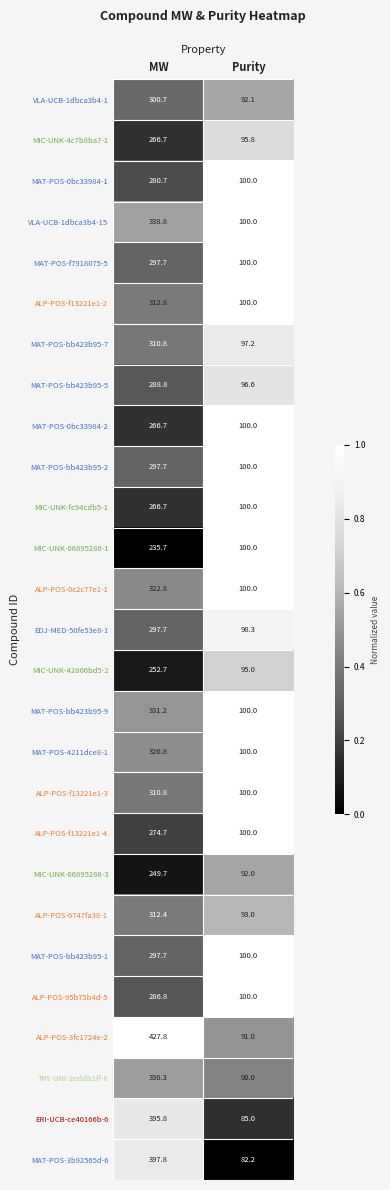

What is the spread (max minus min) of values at MW?

192.1